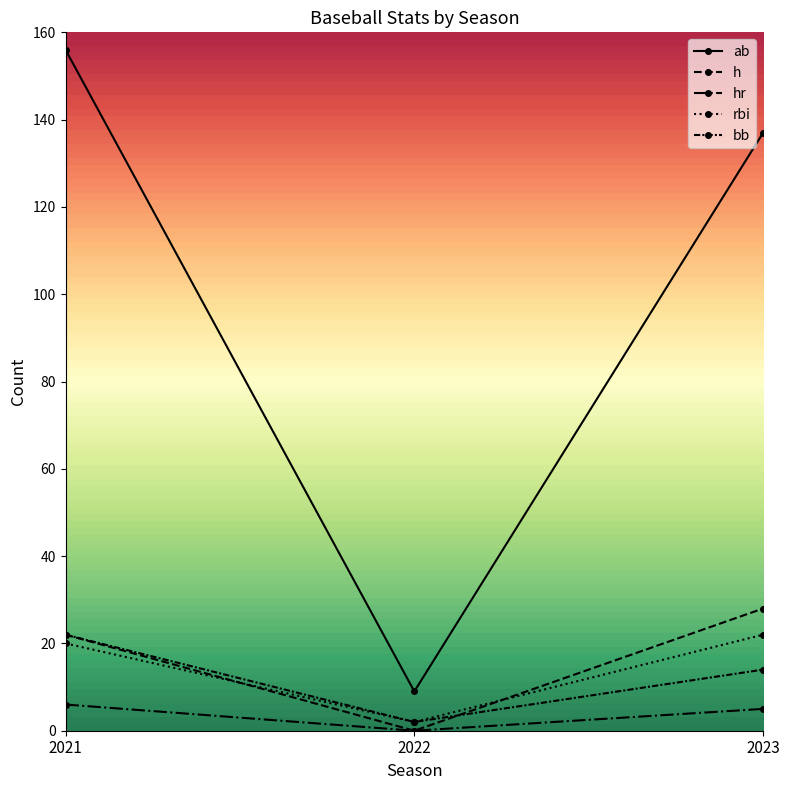

The value of h at 2021 is 32. True or false?

False